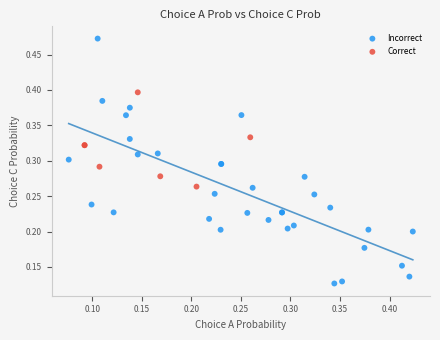

Which series has the widest spread of Y values?

Incorrect